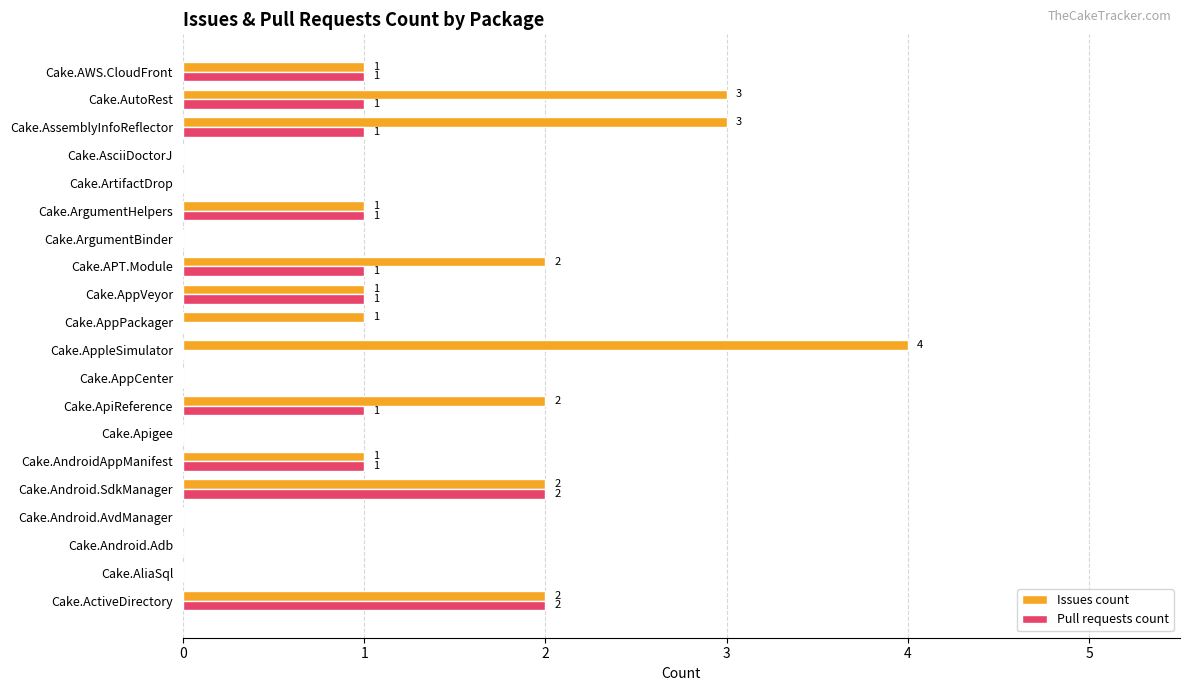

The Issues count series shows 0 at Cake.AliaSql. True or false?

True